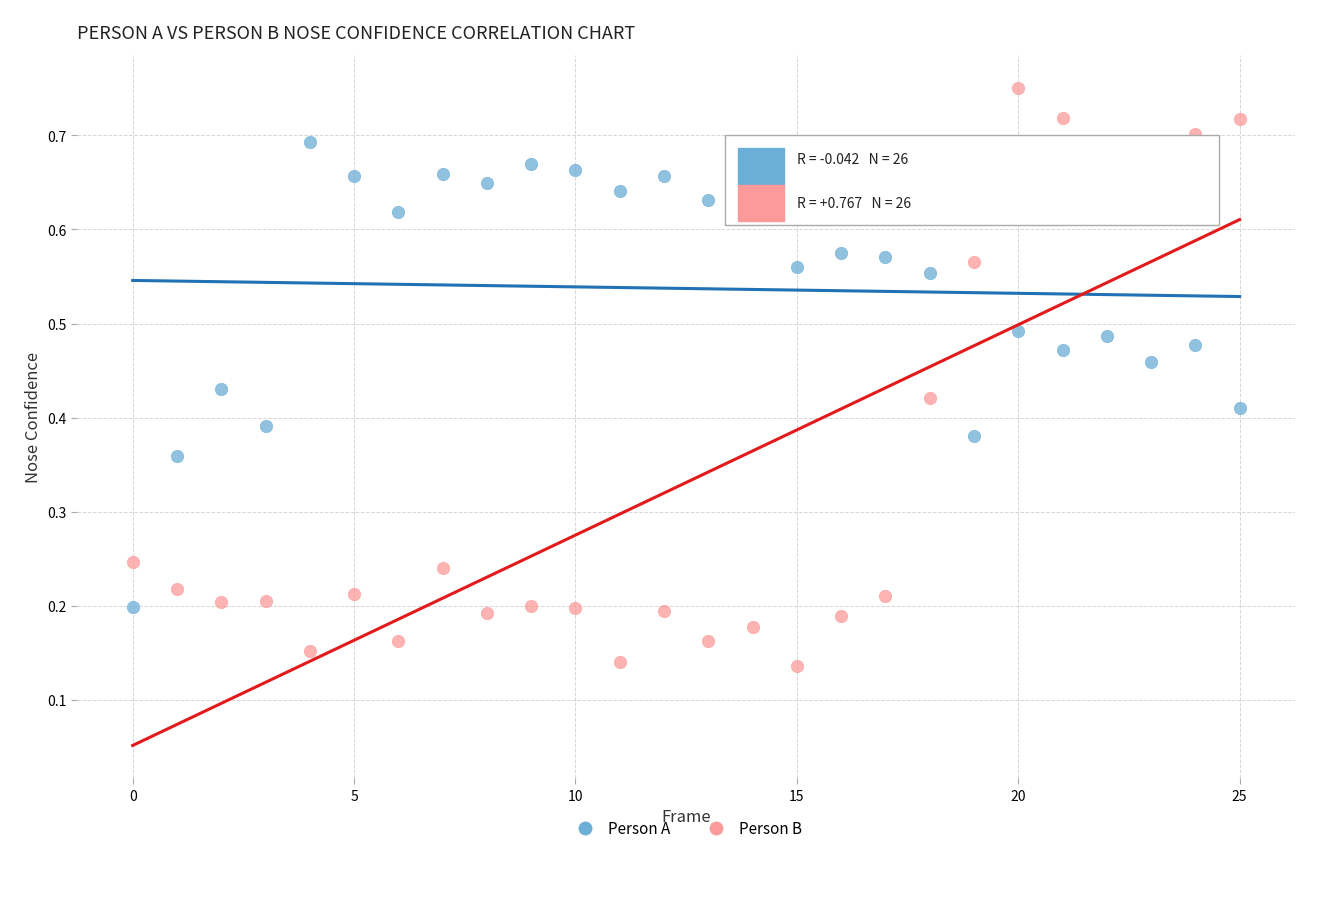

How many data points are displayed?

52